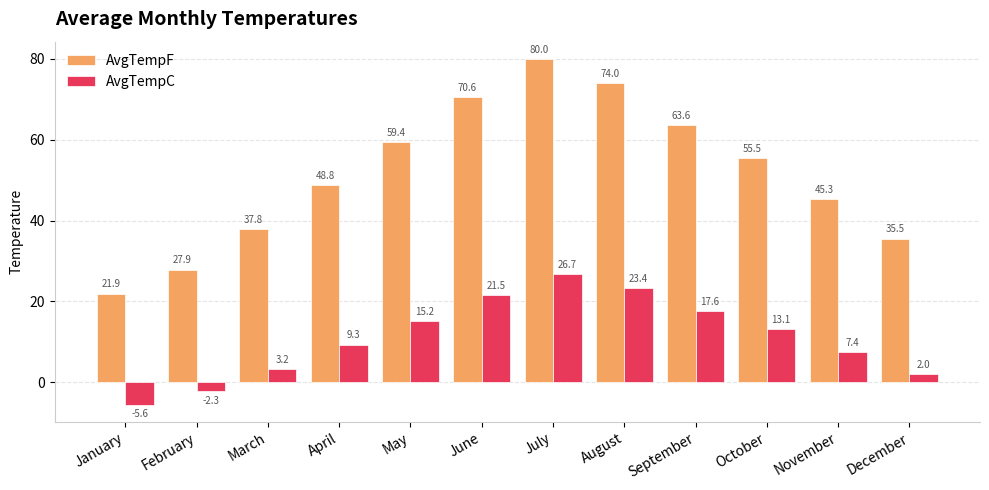

Is it true that AvgTempF equals 93.4 at May?

False